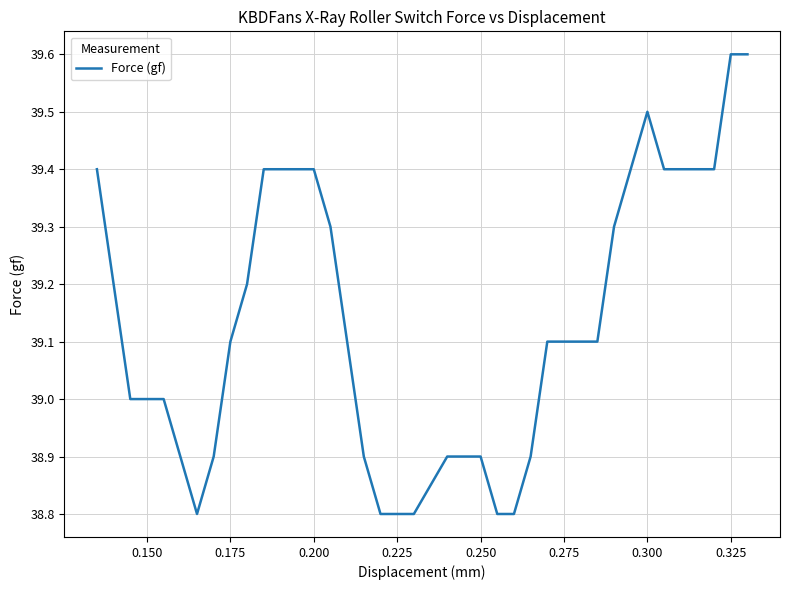

What is the greatest value displayed?

39.6